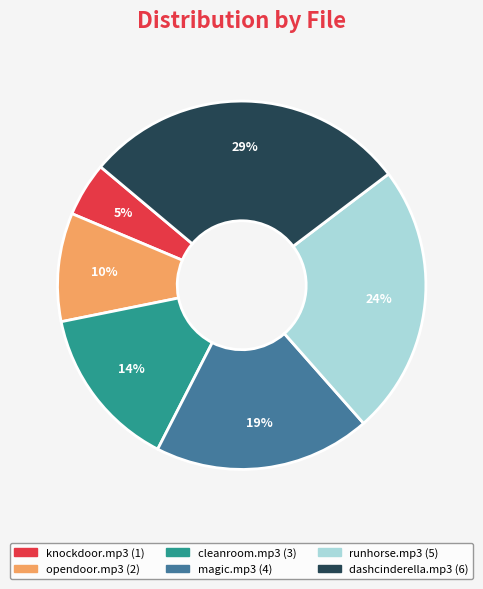

Is it true that runhorse.mp3 is 24% of the pie?

True